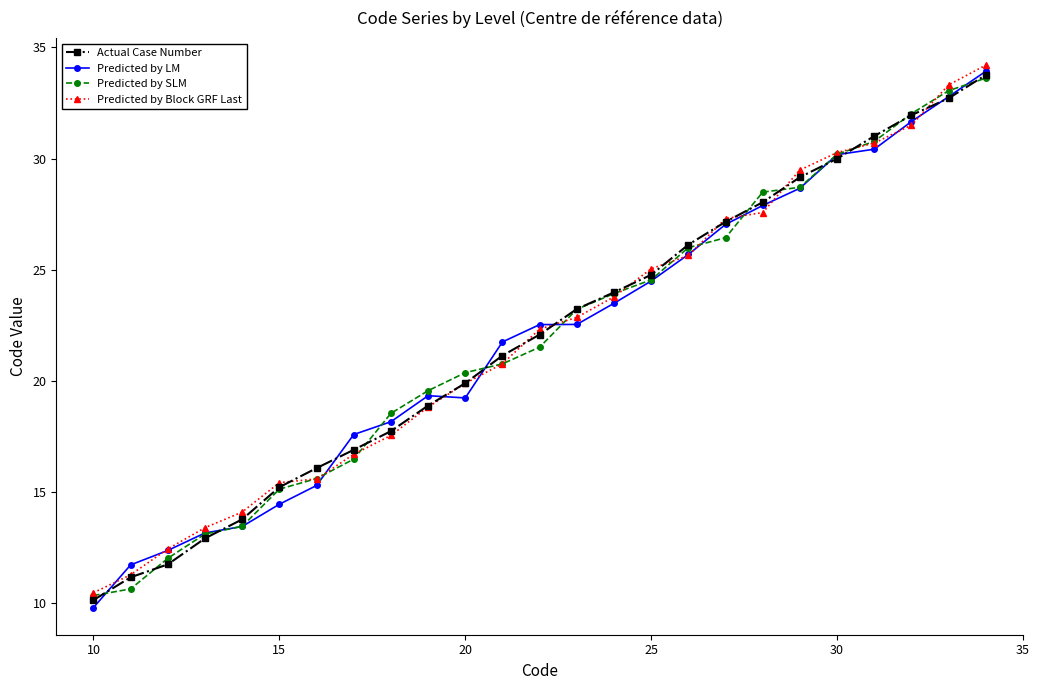

True or false: Predicted by SLM and Actual Case Number cross at least once.

True